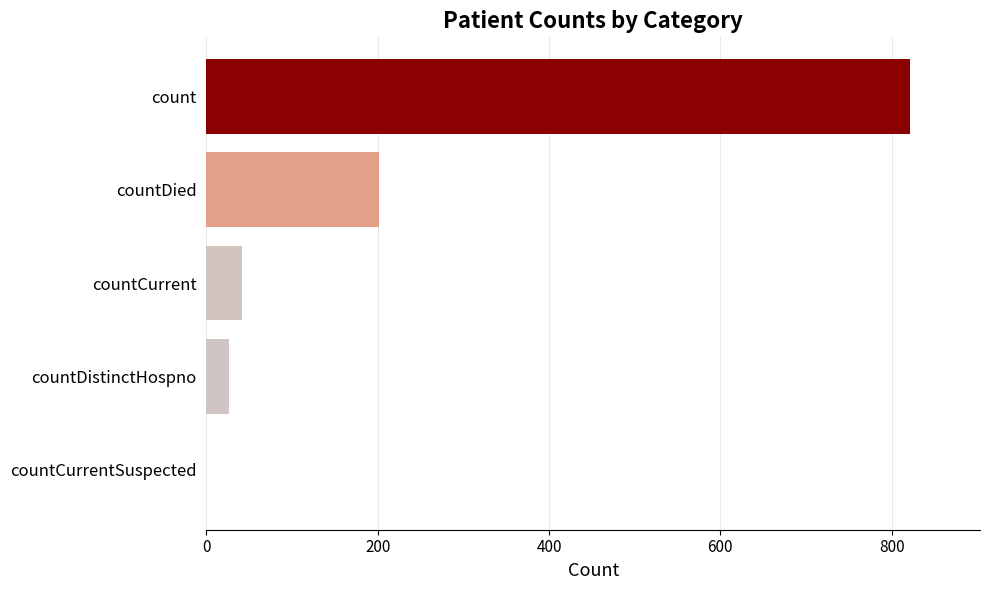

Which category has the highest value across all series?

count